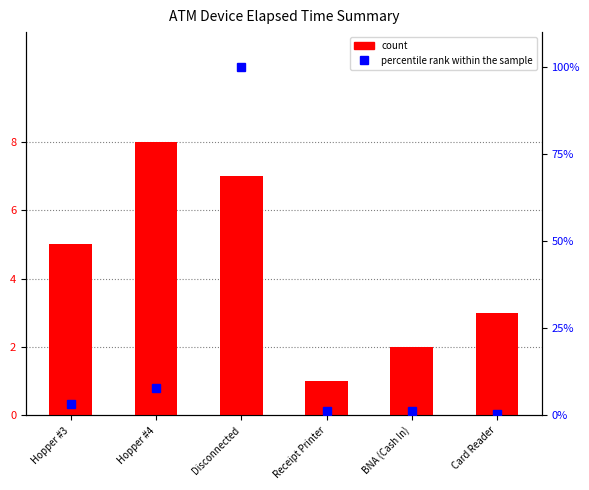

How many values in the percentile rank within the sample series are below 3?

3